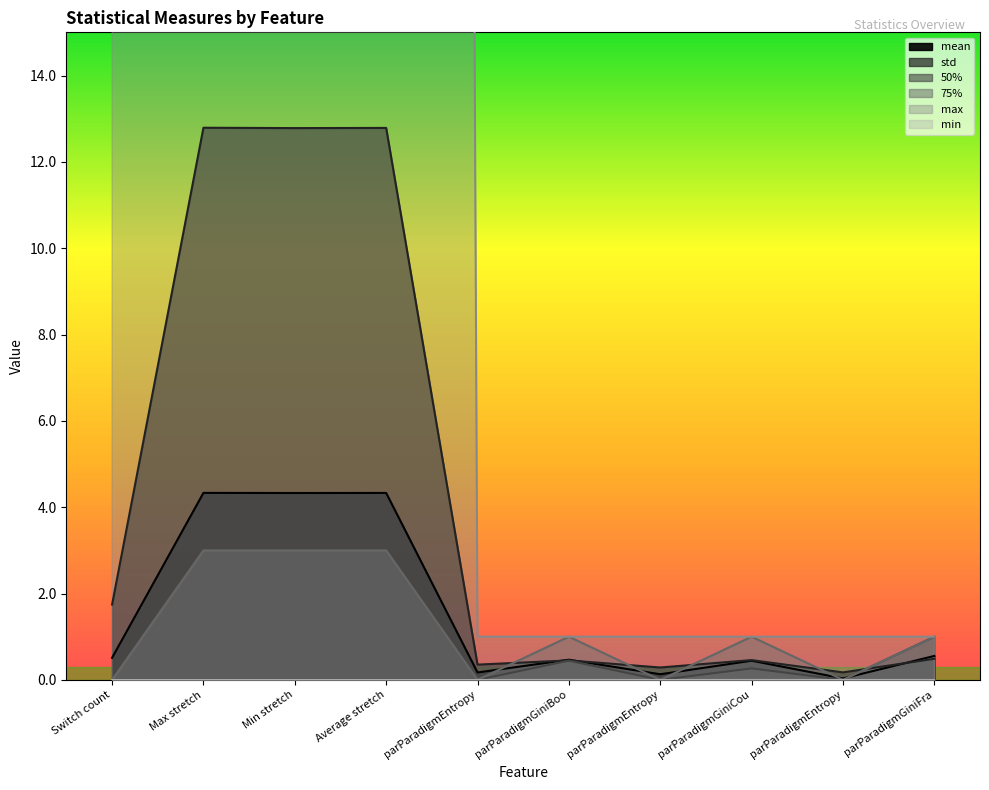

The value of std at Min stretch is 12.8. True or false?

True